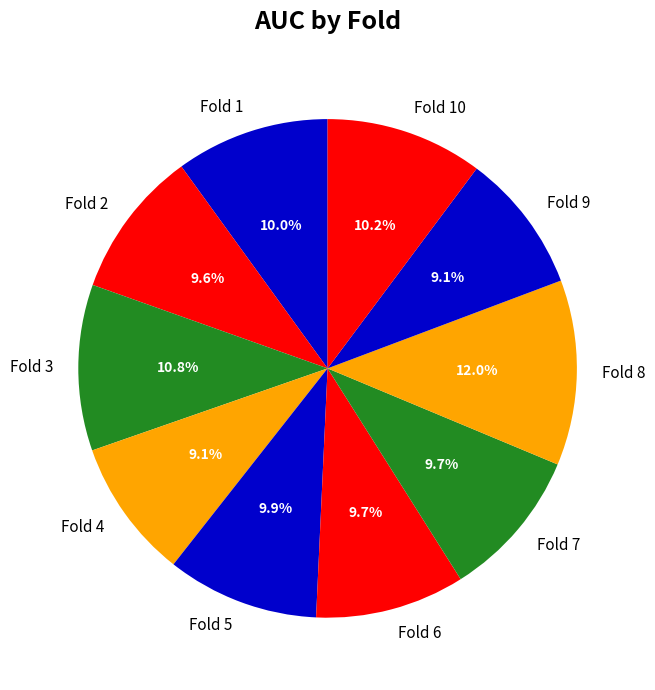

To the nearest percent, what is the average slice percentage?

10%